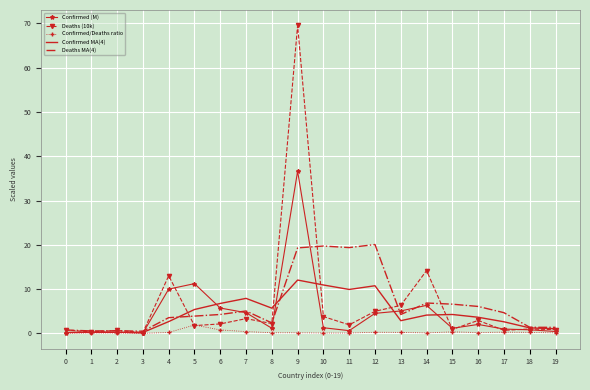

Rank the series by their maximum value, from highest to lowest.

Deaths (10k), Confirmed (M), Deaths MA(4), Confirmed MA(4), Confirmed/Deaths ratio